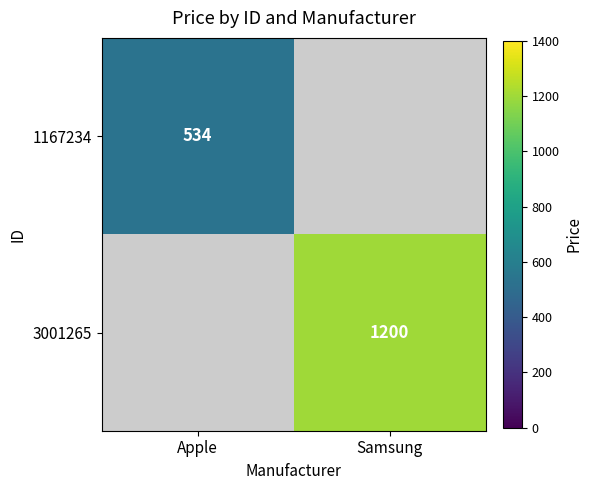

True or false: 1167234 has a value of 798 at Apple.

False